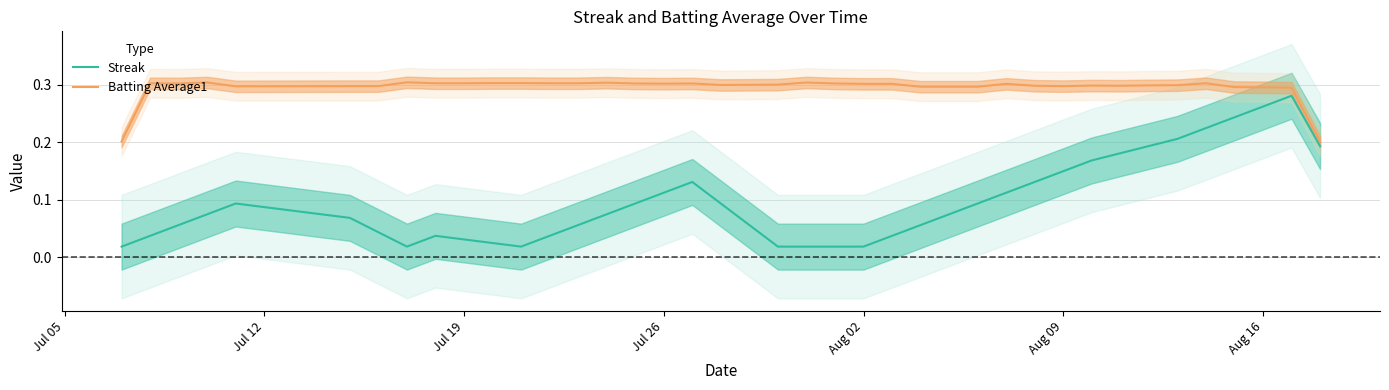

Is it true that Streak equals 0.0 at 13?

False